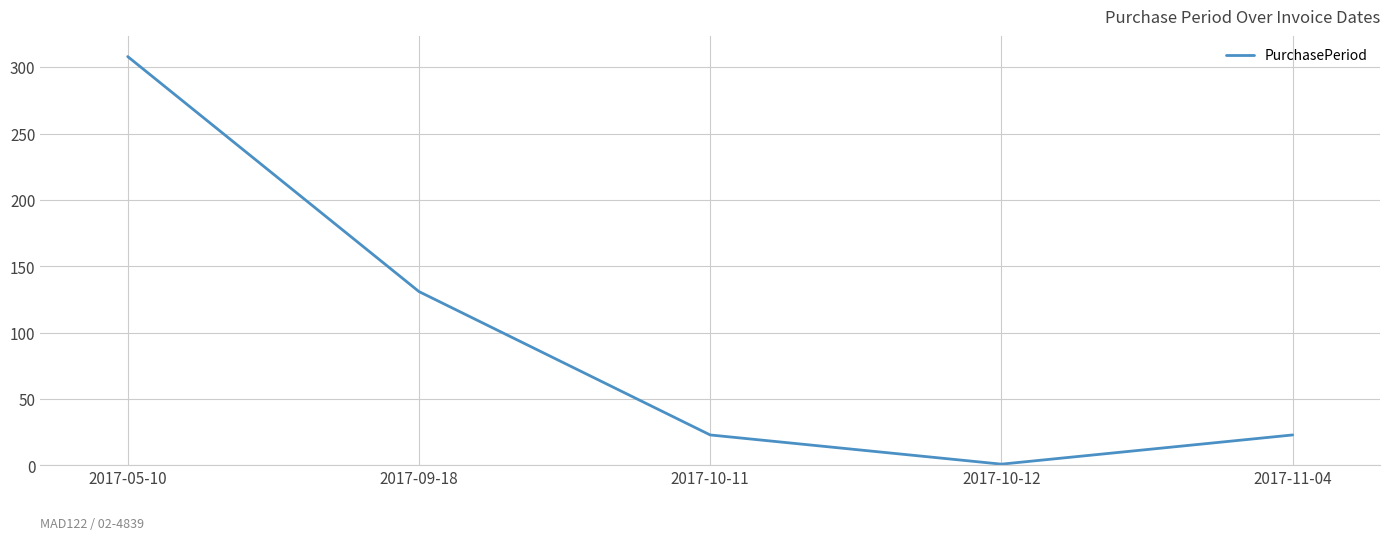

True or false: the data shows 1 at 2017-10-12.

True